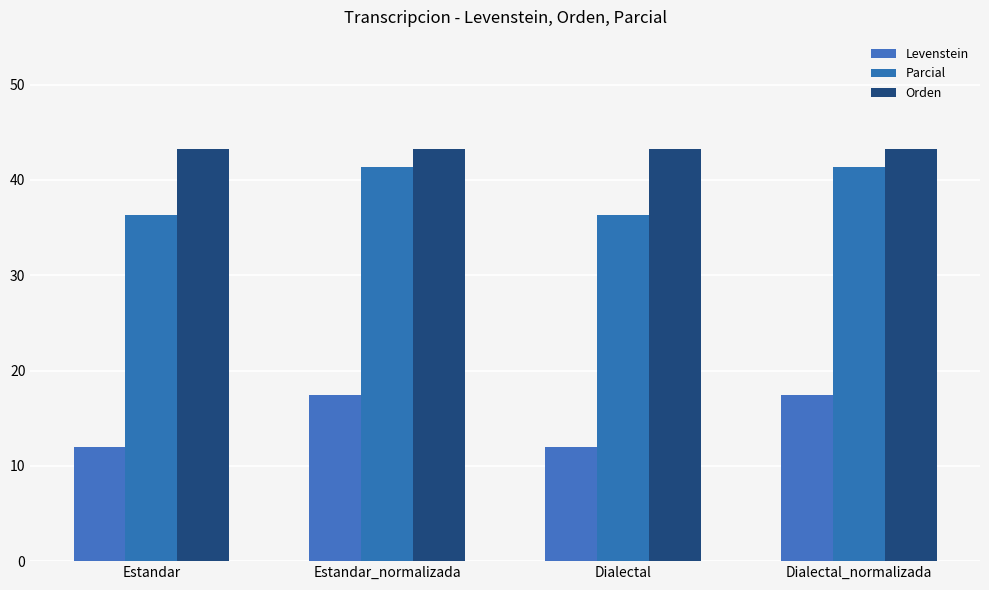

Reading left to right, list all the values displayed in this chart.

Levenstein: 12.0	17.4	12.0	17.4
Parcial: 36.4	41.4	36.4	41.4
Orden: 43.2	43.2	43.2	43.2